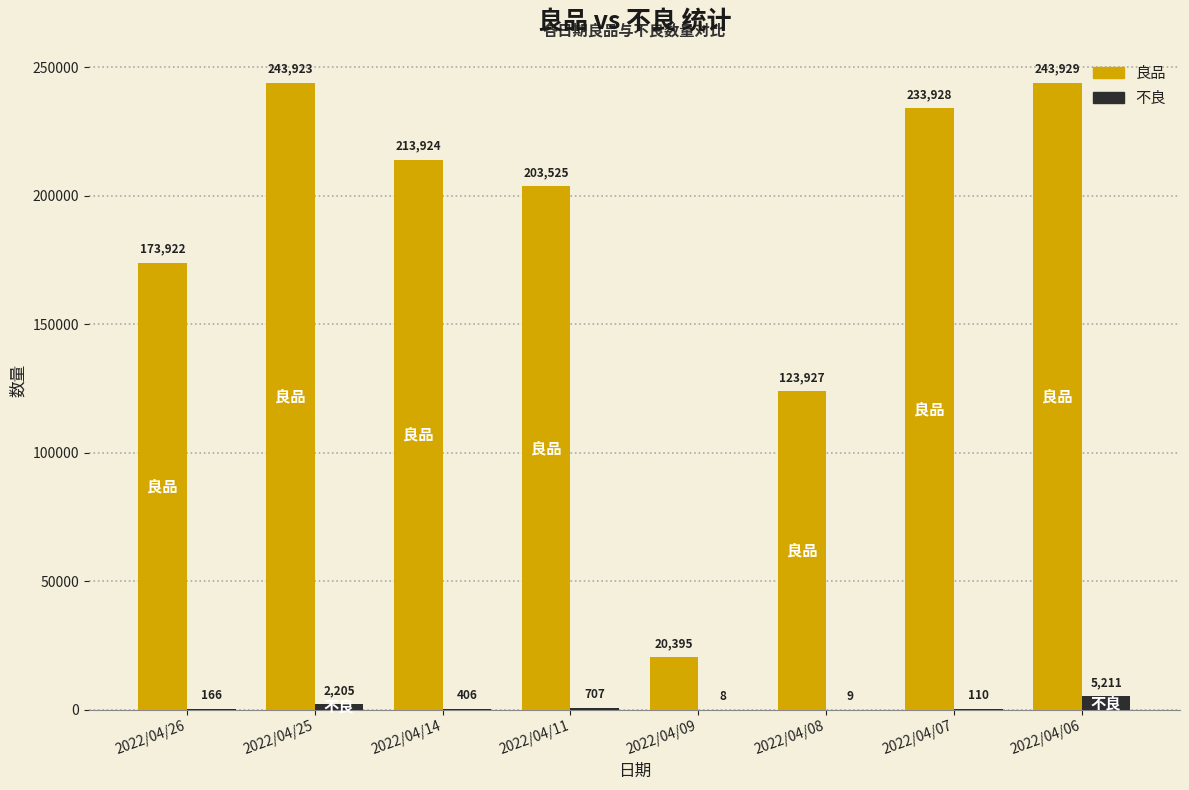

At which label does 不良 reach its peak?

2022/04/06